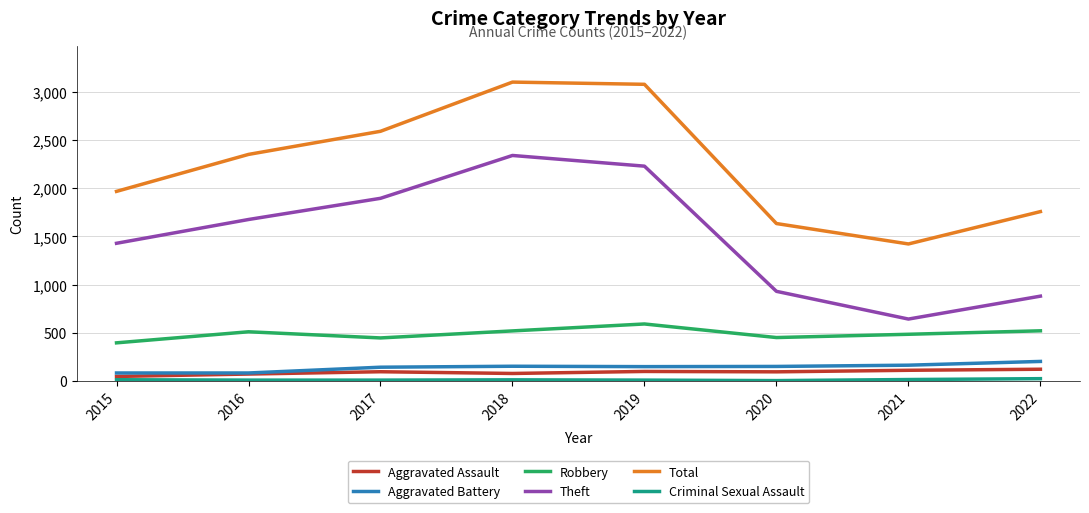

Which series changed the most between 2018 and 2020?

Total